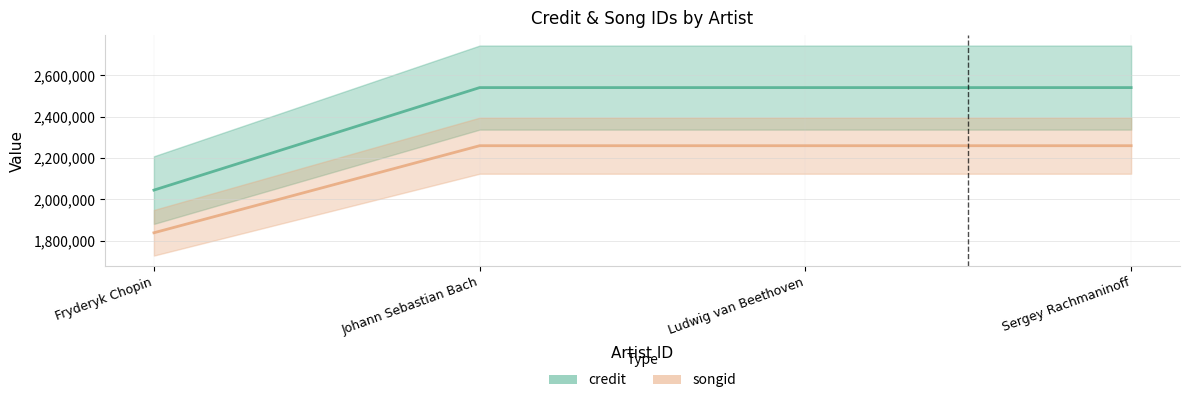

List the labels in order of credit value, smallest first.

Fryderyk Chopin, Johann Sebastian Bach, Ludwig van Beethoven, Sergey Rachmaninoff